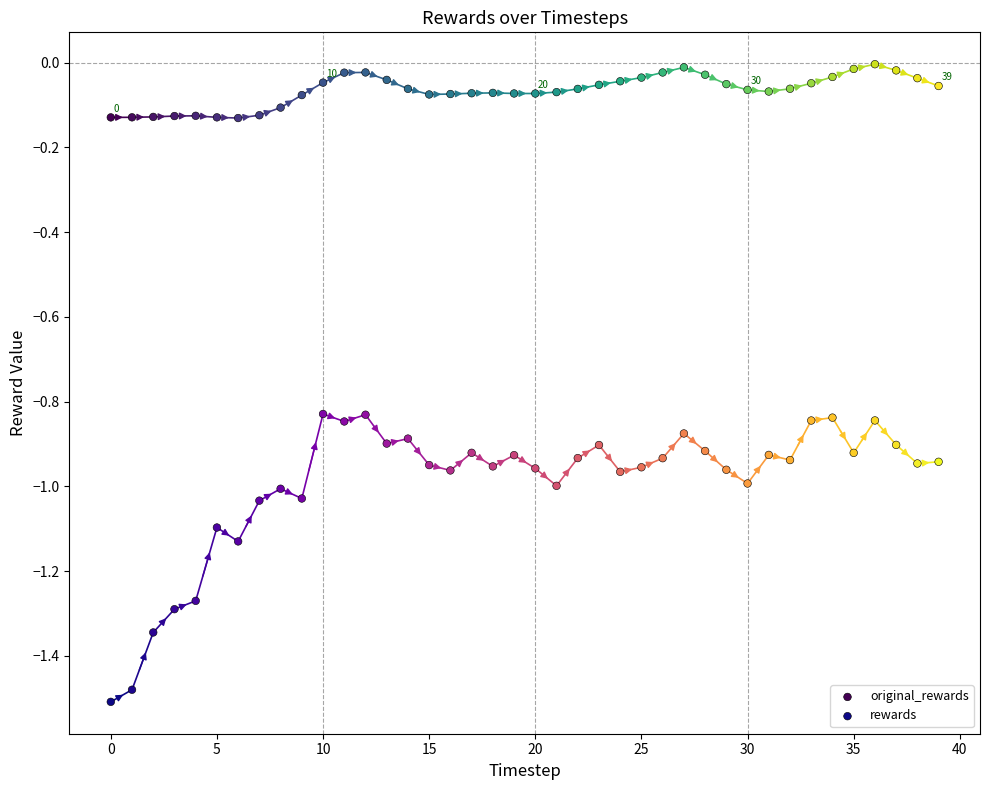

Which series has the largest Y range (max minus min)?

rewards